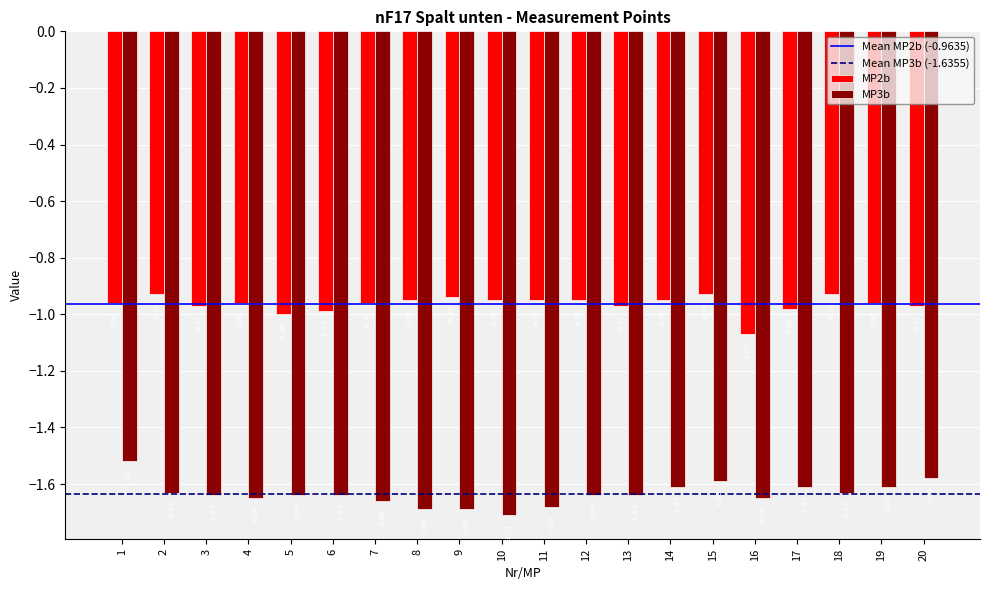

What is the difference between the highest and lowest values at 3?

0.7